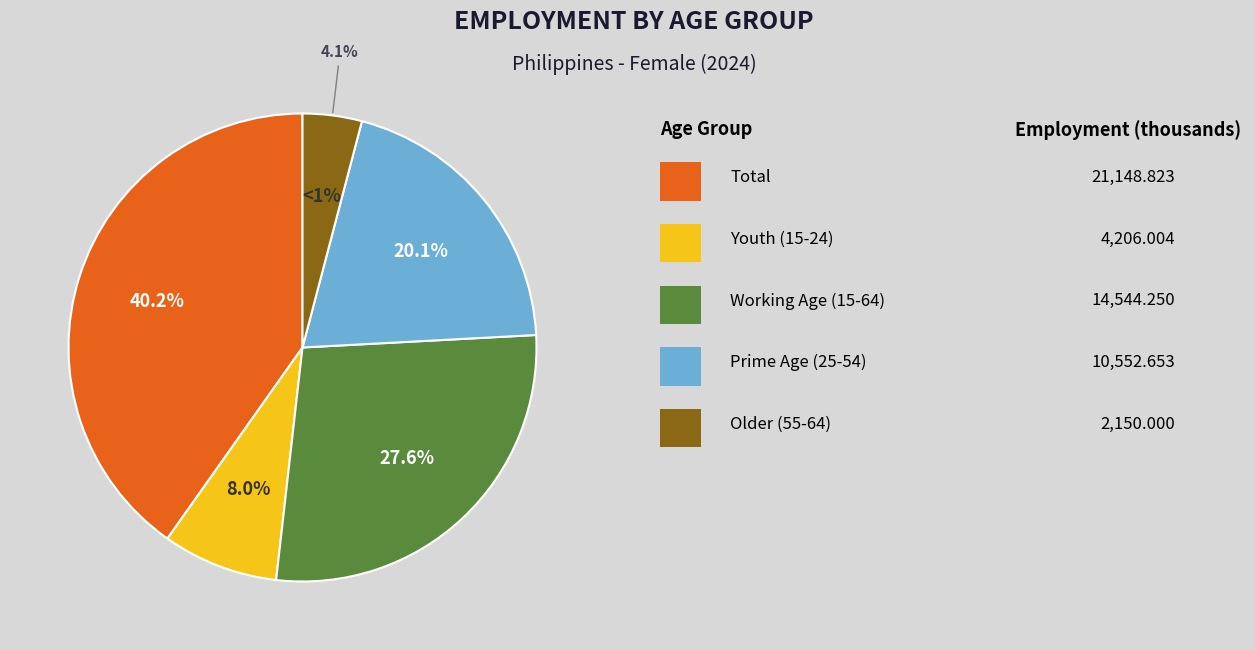

What percentage is the age_aggregate_total slice, to the nearest percent?

40%